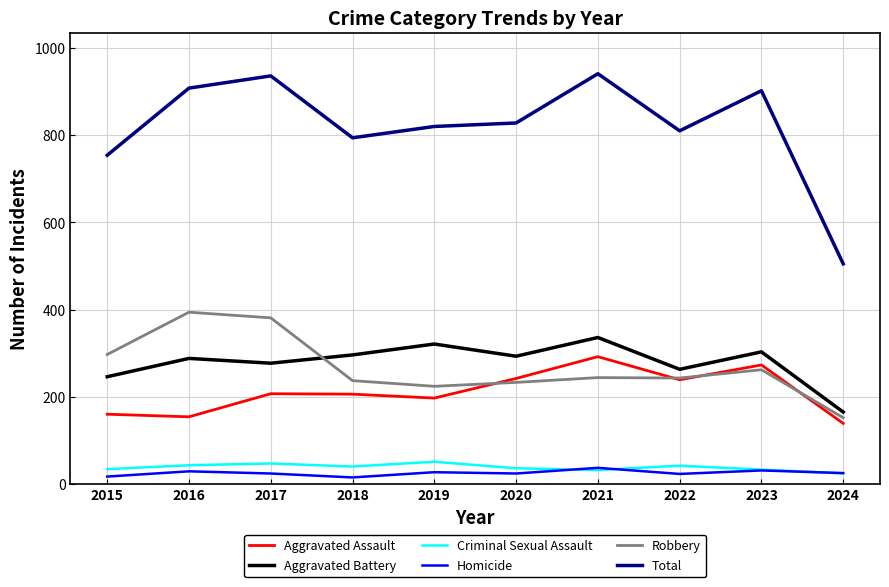

Which series changed the most between 2017 and 2018?

Robbery